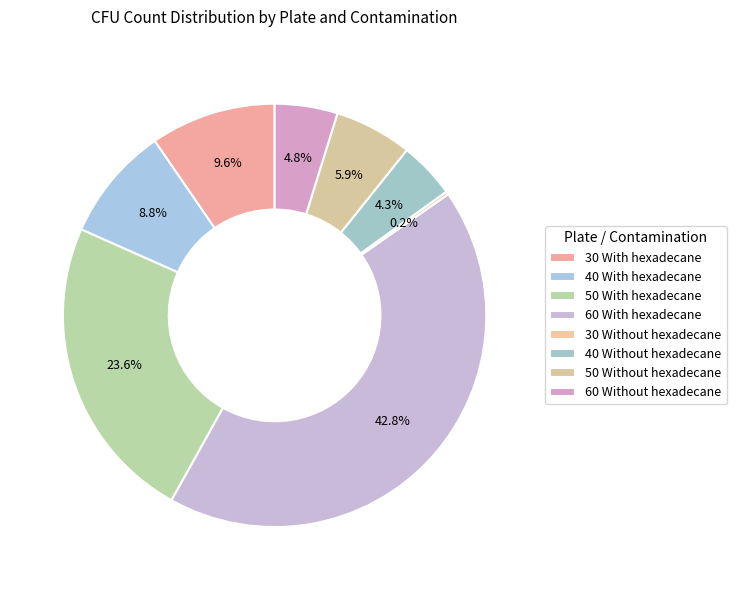

What is the smallest slice in the pie chart?

30 Without hexadecane